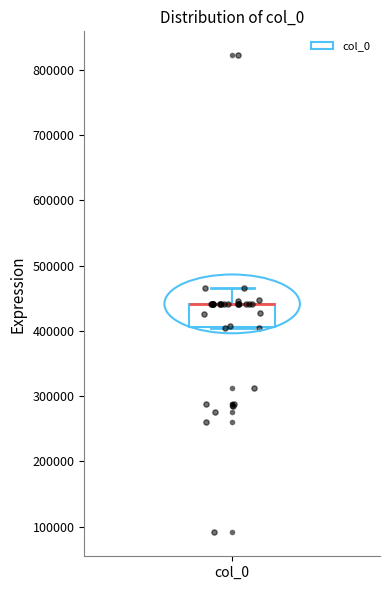

Transcribe this box plot: give where the median line is, the range the box spans, and where the two whiskers end, as read against the y-axis. The values are not printed on the chart, so give them approximately, as read against the axis.

median 440000 (drawn on the box's upper edge), box 410000 to 440000, whiskers 400000 to 470000